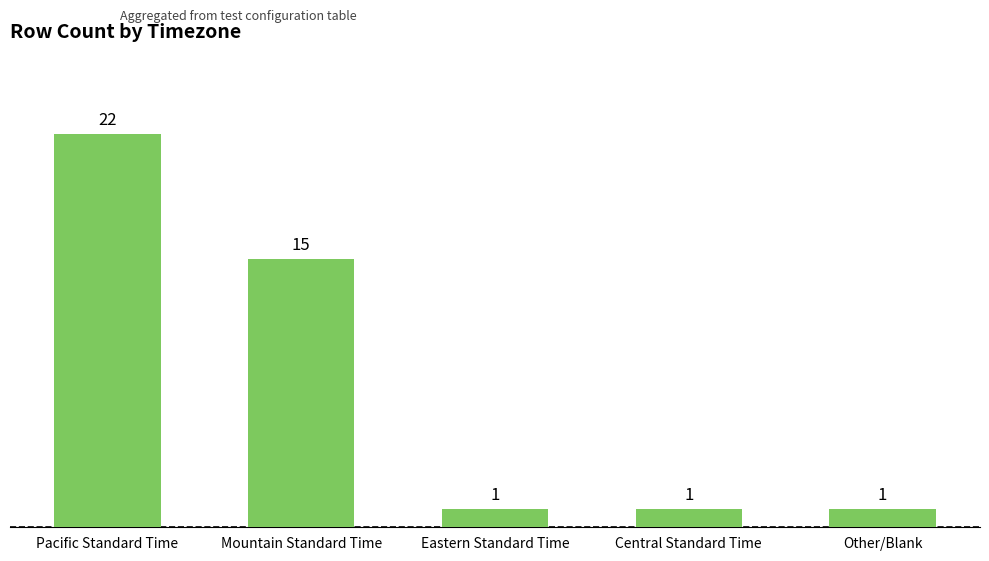

What is the minimum value shown in the chart?

1